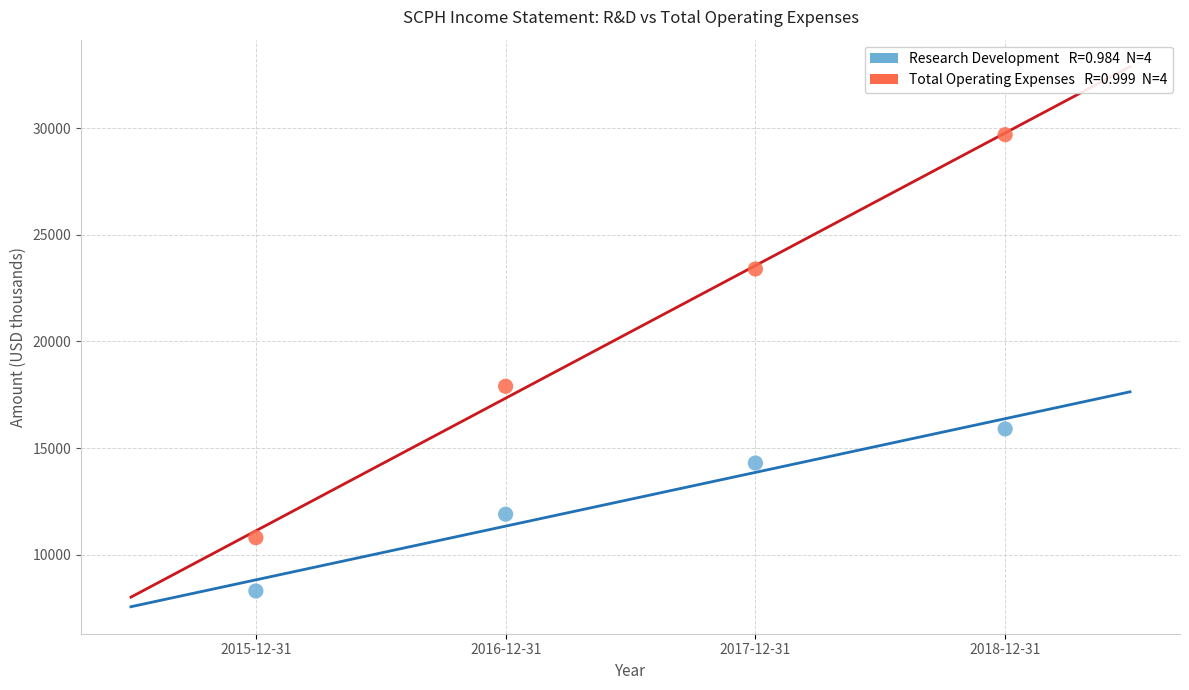

Across all series, what Y value is closest to 19000?

17900